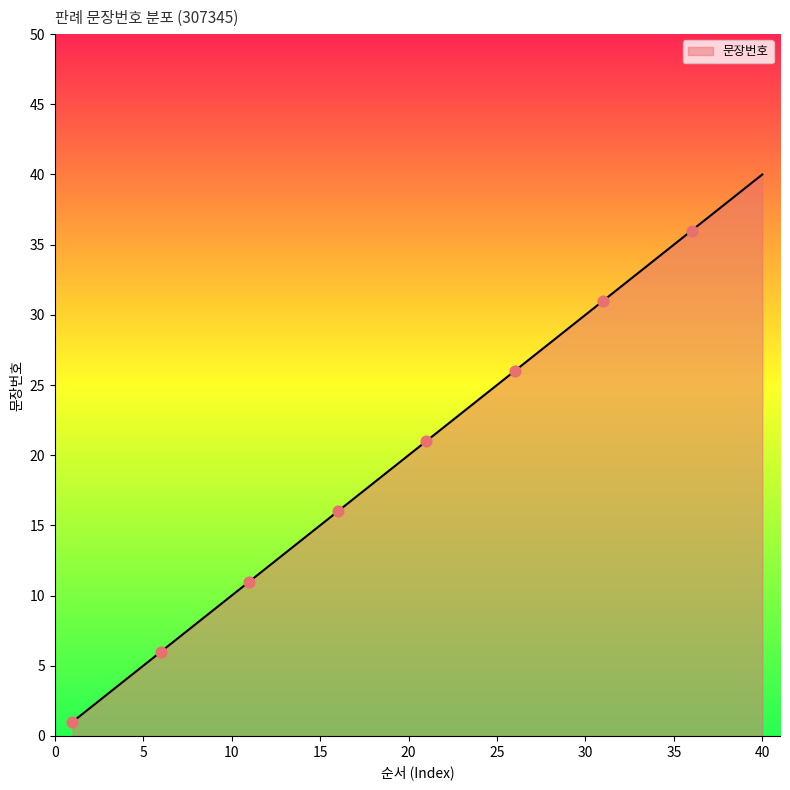

What is the difference between the maximum and minimum values?

39